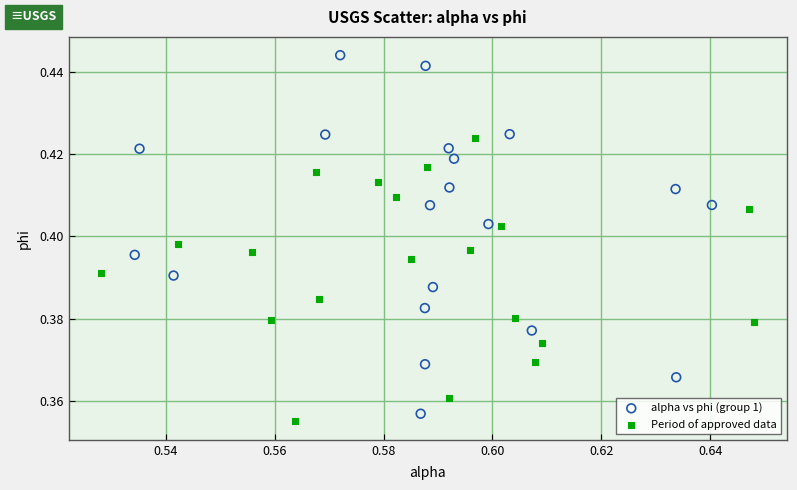

Which series has the largest Y range (max minus min)?

alpha vs phi (group 1)